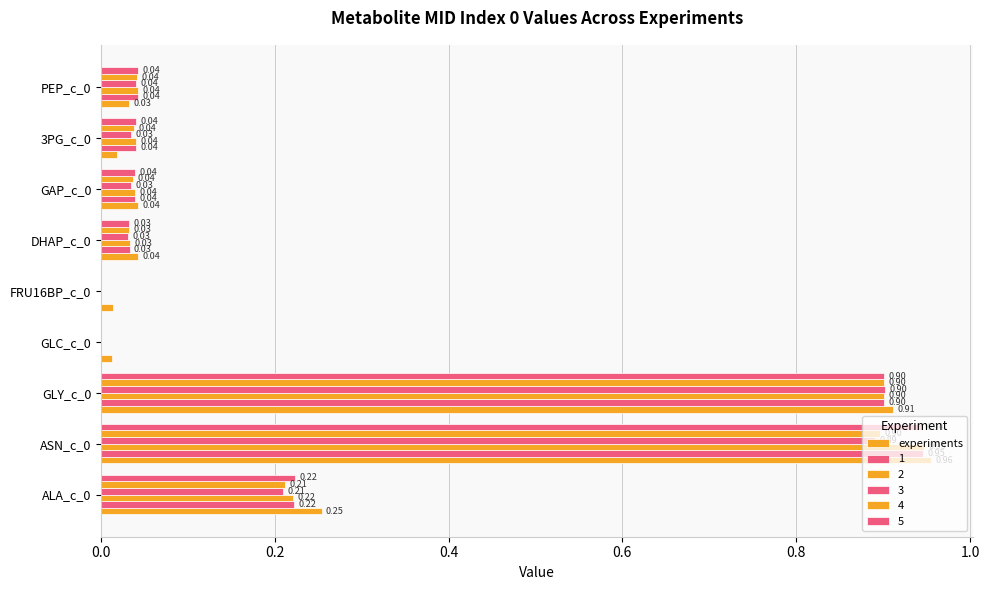

How many values in the 4 series exceed 0?

8